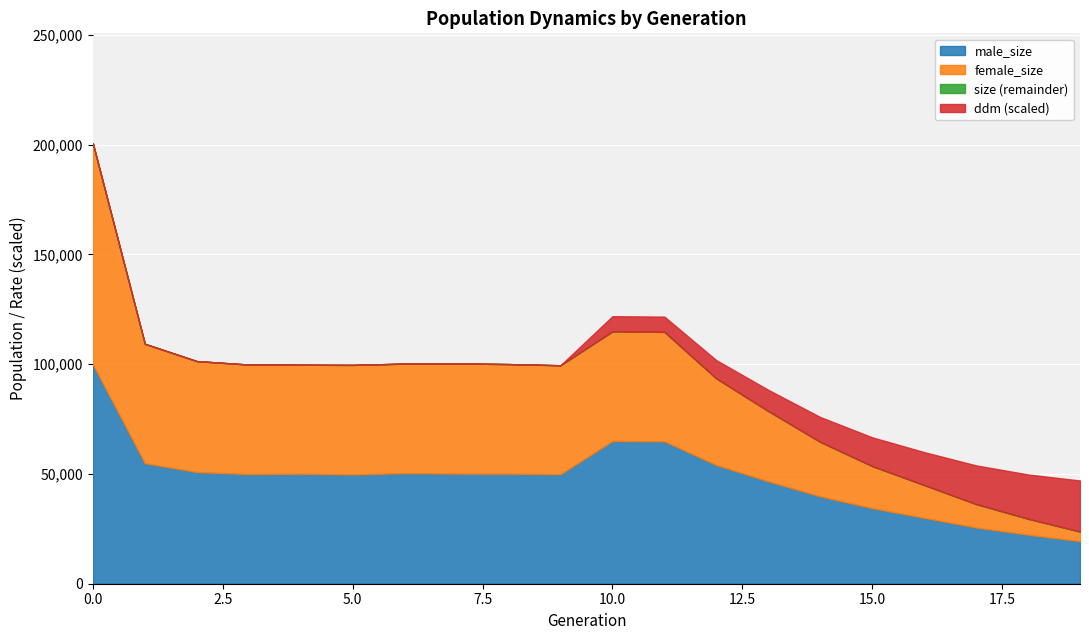

What is the total value across all series at 5.0?

99686.0